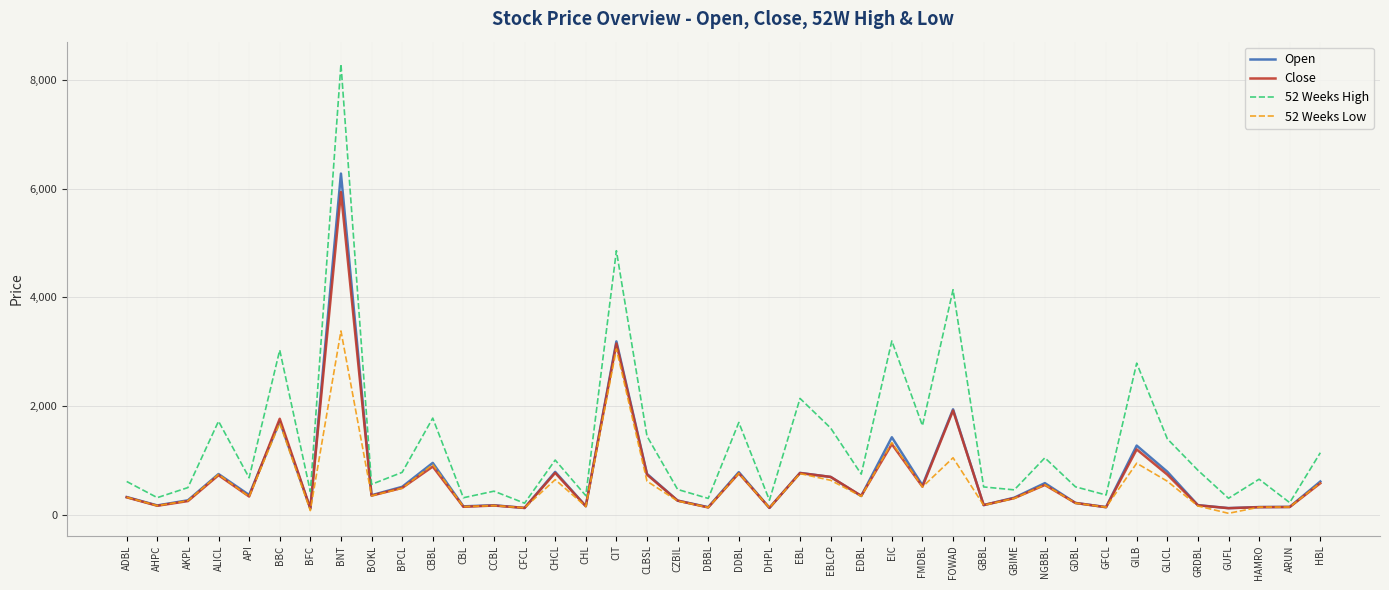

What is the spread (max minus min) of values at CLBSL?

828